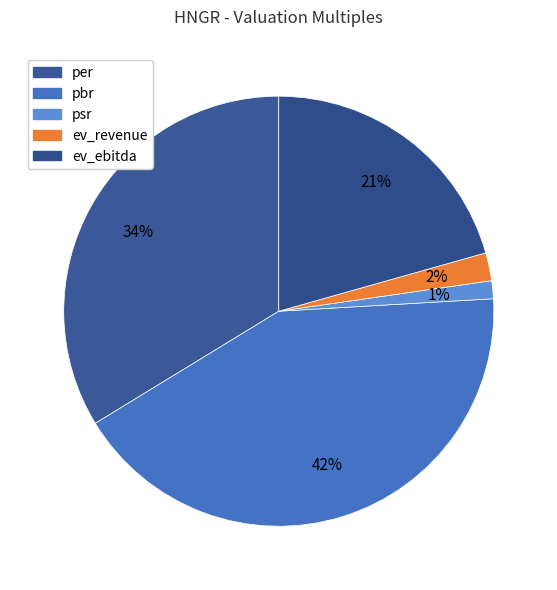

What is the change in value from pbr to psr?

-26.4